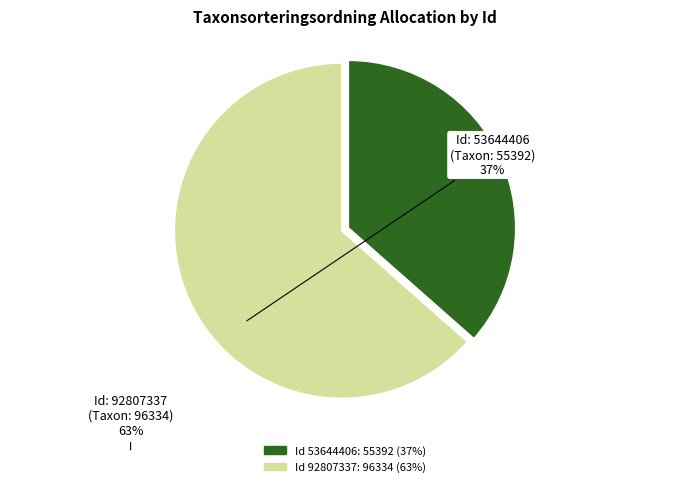

How many segments does this pie chart have?

2